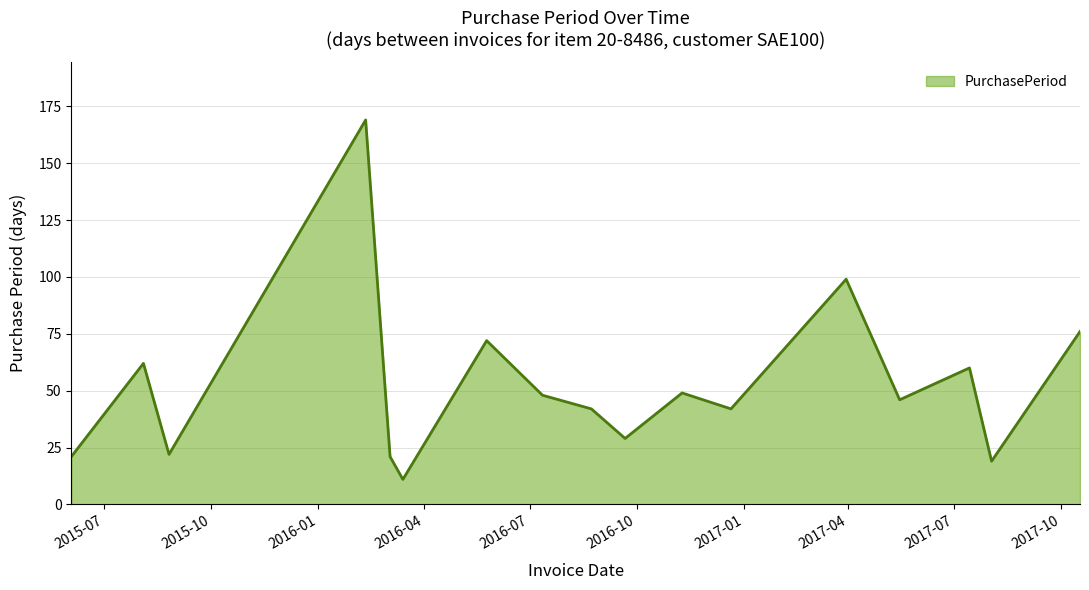

What is the maximum value shown in the chart?

169